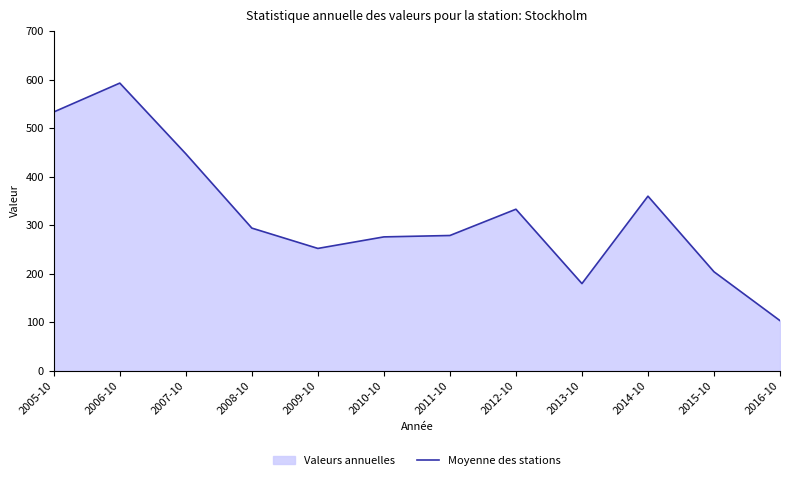

Where does the data first go above 294?

2005-10